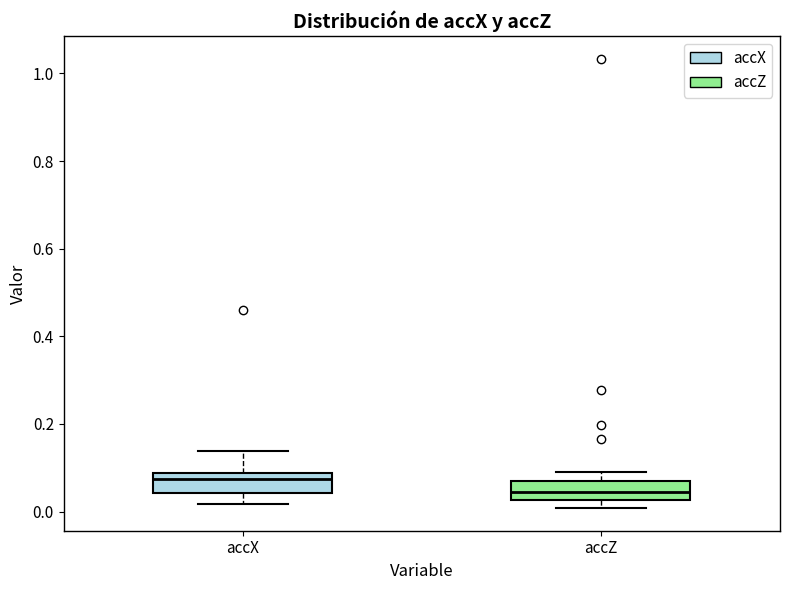

Reading left to right, read every box against the y-axis: the position of its median line, the range the box covers, and the ends of its whiskers. The values are not printed on the chart, so give them approximately, as read against the axis.

accX: median 0.08 (just below the box's upper edge), box 0.04 to 0.08, whiskers 0.02 to 0.14
accZ: median 0.04, box 0.02 to 0.06, whiskers 0.00 to 0.08